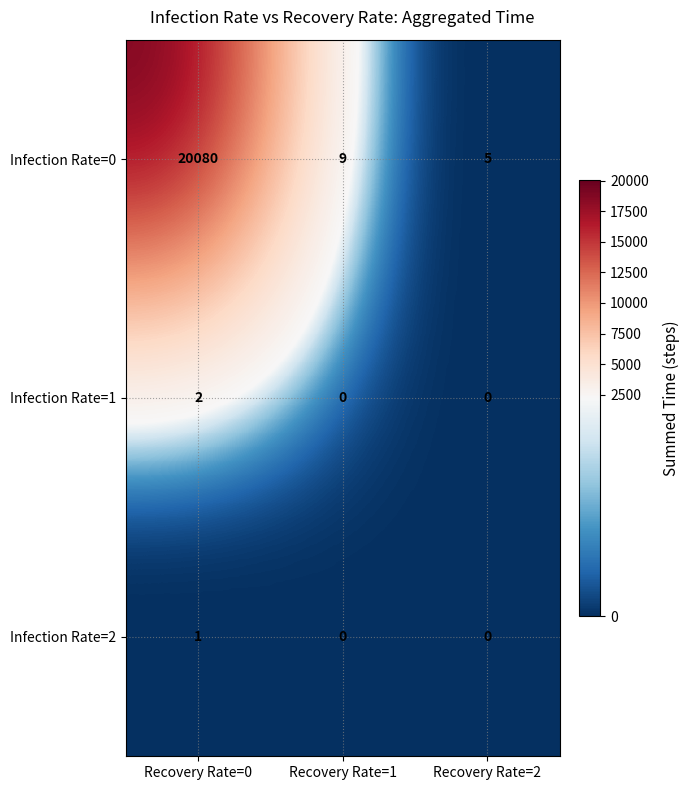

Which series has the largest total across all categories?

Infection Rate=0